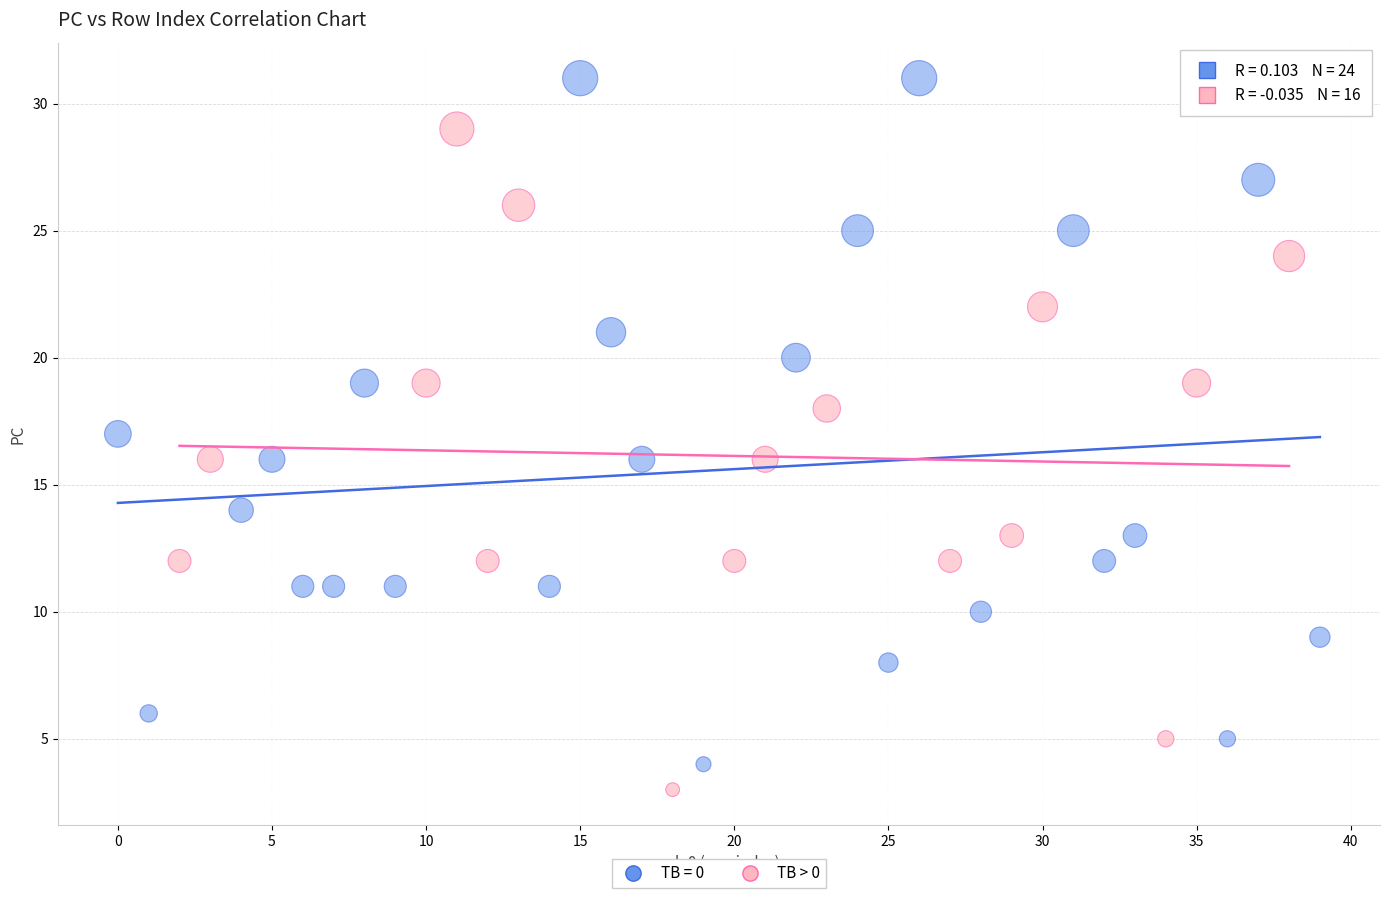

Which series has the largest Y range (max minus min)?

TB = 0